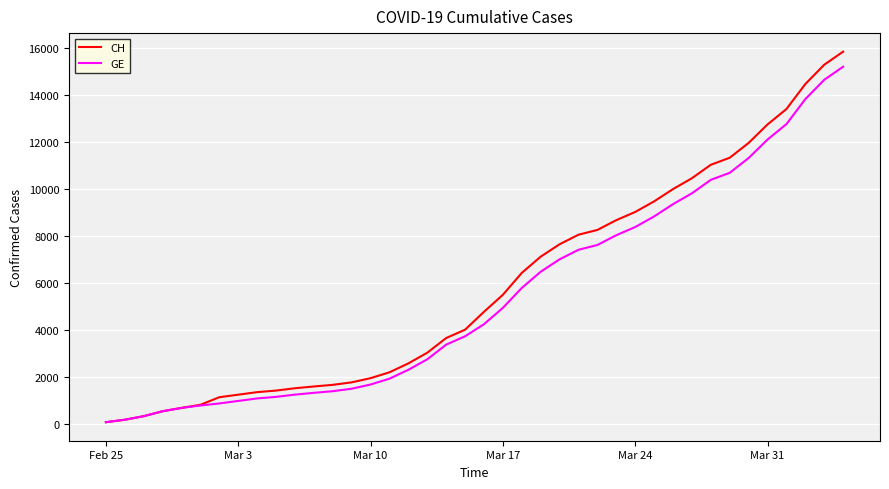

Which series has the largest range (max minus min)?

CH